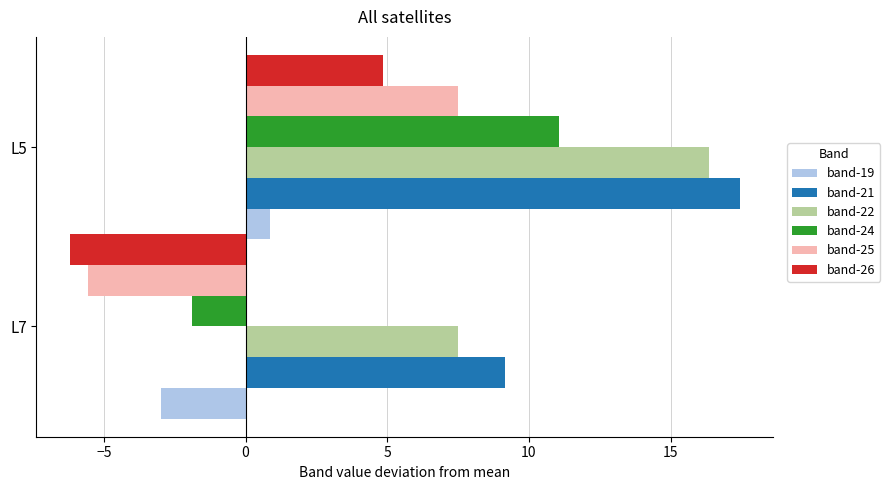

At which category does the chart reach its peak across all series?

L5